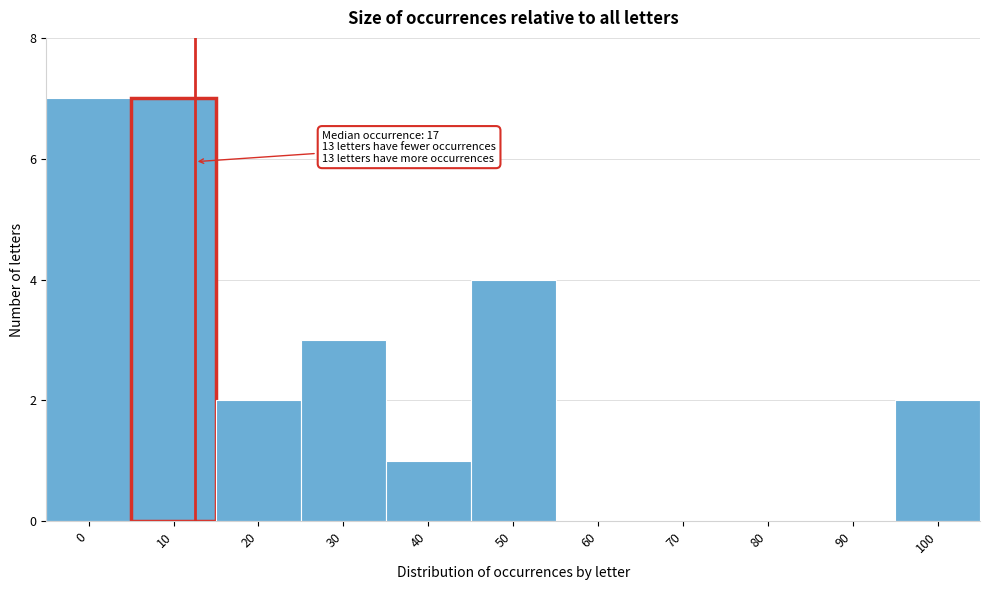

Reading left to right, what are all the values shown in this chart?

0=7	10=7	20=2	30=3	40=1	50=4	60=0	70=0	80=0	90=0	100=2